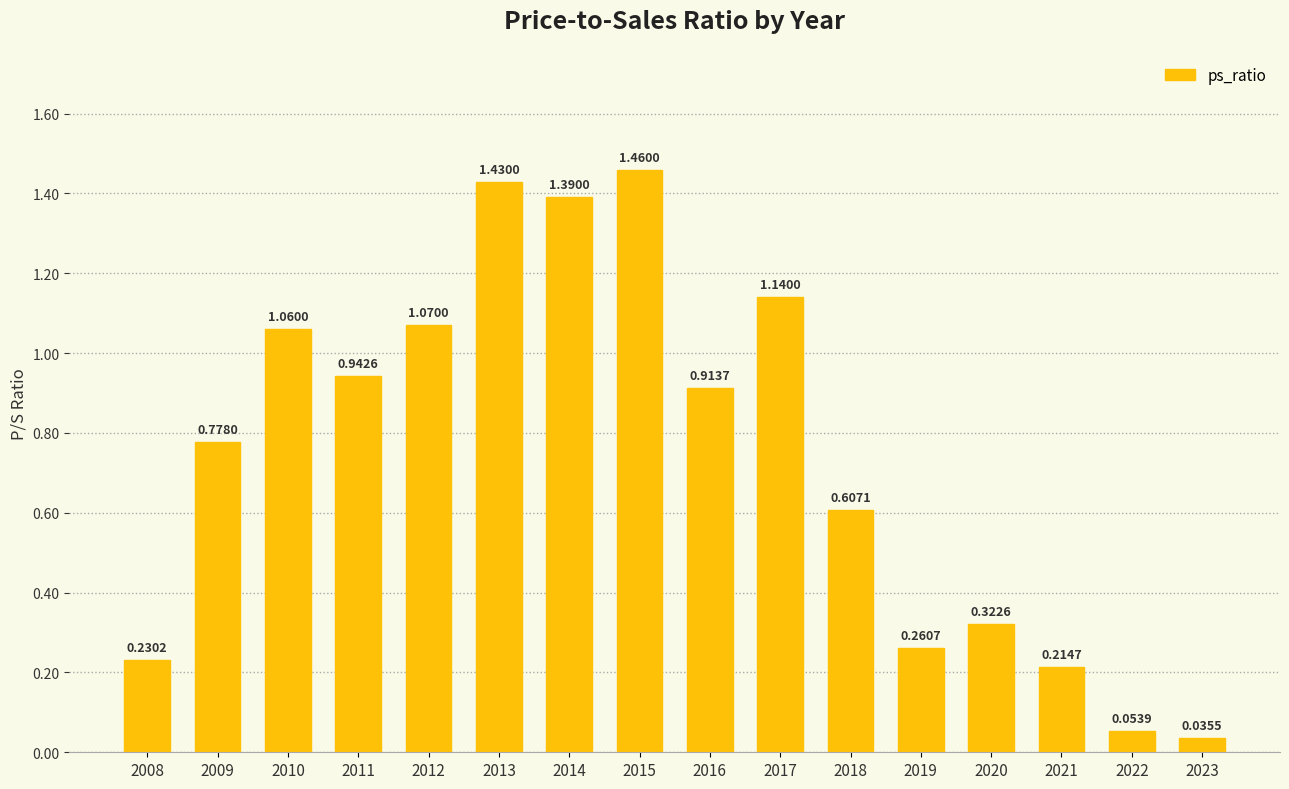

Which has a higher value, 2021 or 2023?

2021